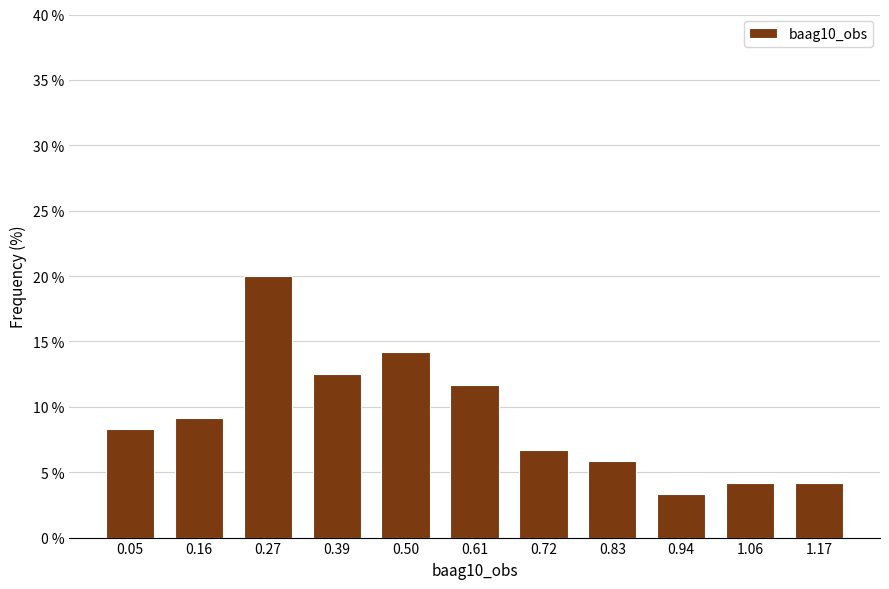

Reading left to right, list all the values displayed in this chart.

0.05=8.3	0.16=9.2	0.27=20.0	0.39=12.5	0.50=14.2	0.61=11.7	0.72=6.7	0.83=5.8	0.94=3.3	1.06=4.2	1.17=4.2